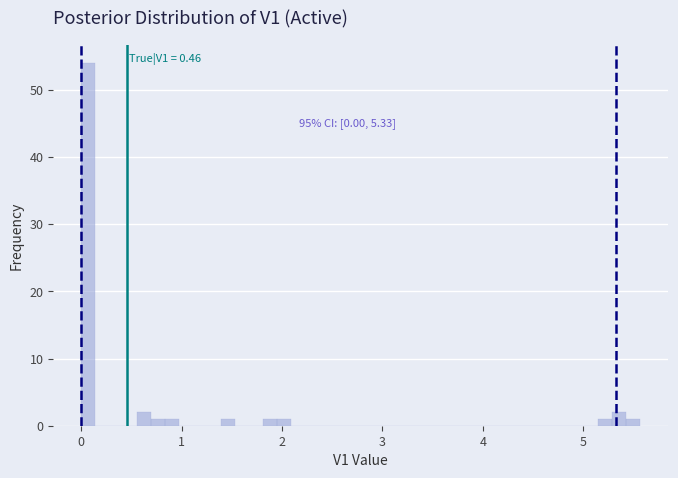

Read against the x-axis, roughly where is the centre of the tallest bar?

0.1